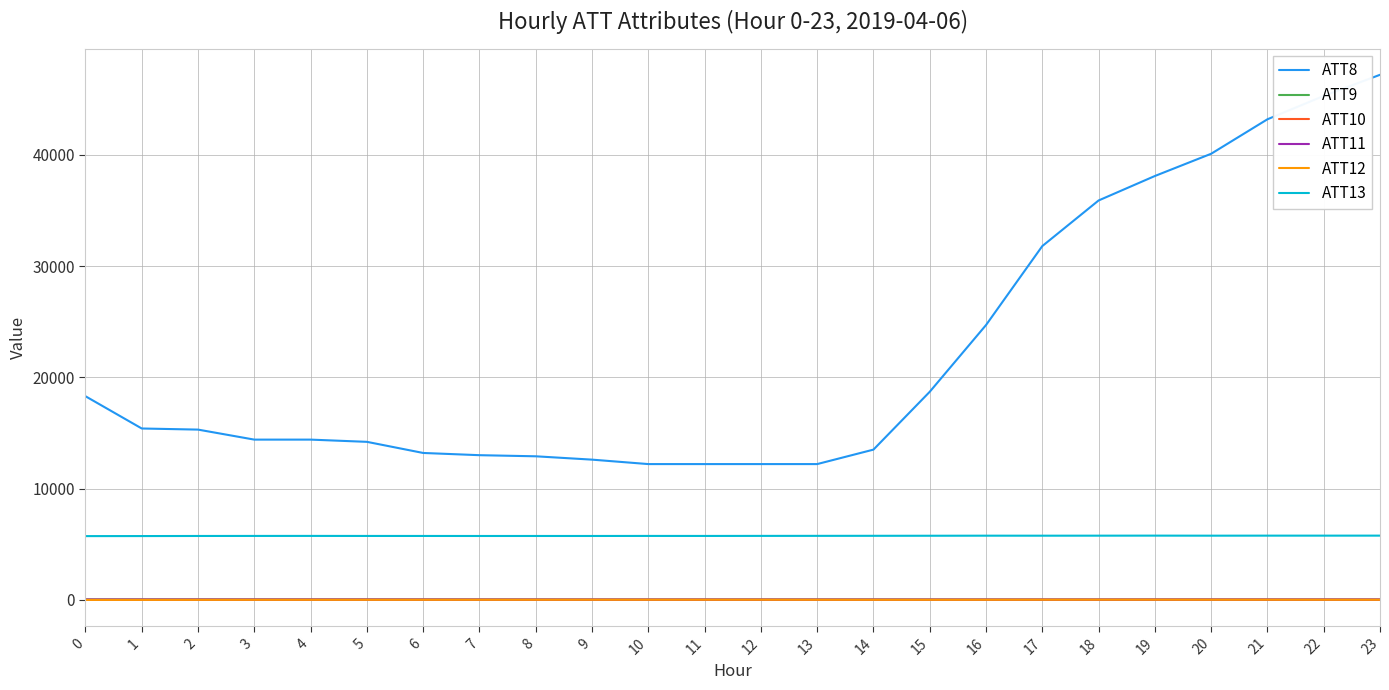

What is the difference between the ATT10 values at 14 and 16?

3.7